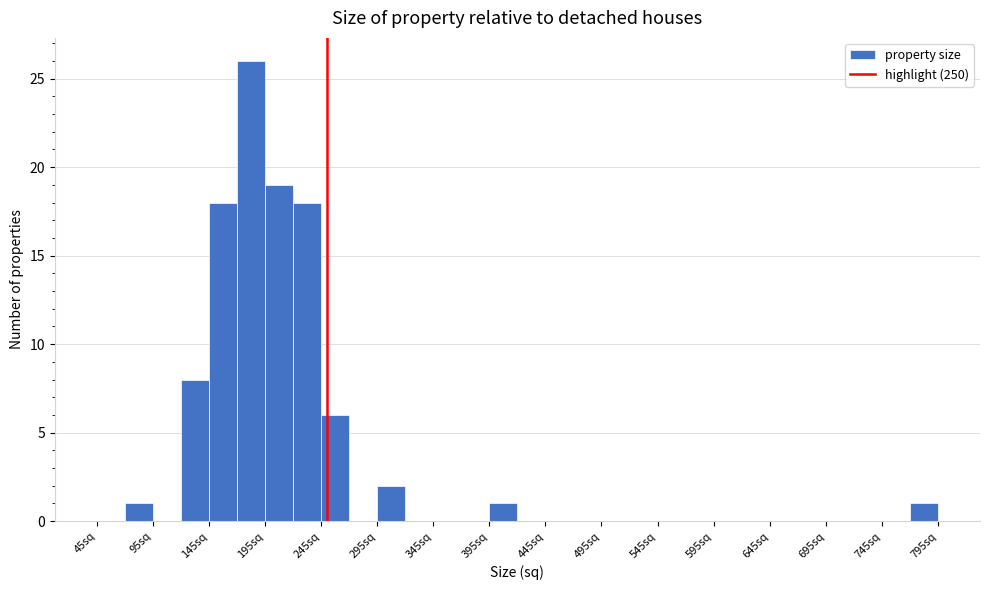

Reading left to right, list every bar in this chart as the range it spans on the x-axis followed by its height. The values are not printed on the chart, so give them approximately, as read against the axis.

45 to 70: 0
70 to 95: 1
95 to 120: 0
120 to 145: 8
145 to 170: 18
170 to 195: 26
195 to 220: 19
220 to 245: 18
245 to 270: 6
270 to 295: 0
295 to 320: 2
320 to 345: 0
345 to 370: 0
370 to 395: 0
395 to 420: 1
420 to 445: 0
445 to 470: 0
470 to 495: 0
495 to 520: 0
520 to 545: 0
545 to 570: 0
570 to 595: 0
595 to 620: 0
620 to 645: 0
645 to 670: 0
670 to 695: 0
695 to 720: 0
720 to 745: 0
745 to 770: 0
770 to 795: 1